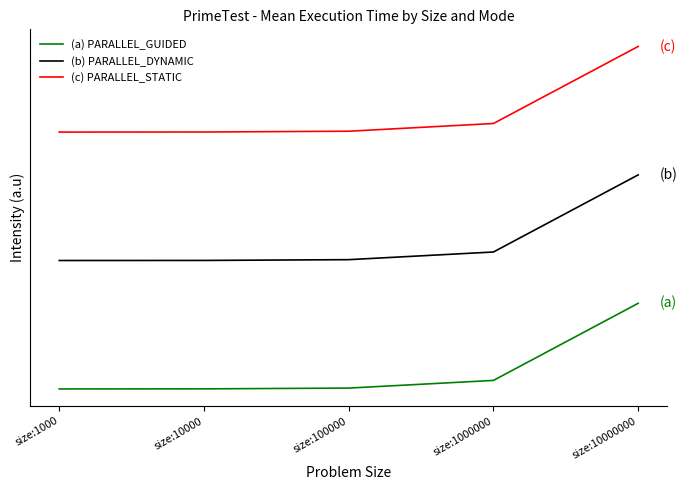

Where is (b) PARALLEL_DYNAMIC nearest to the value 1?

size:1000